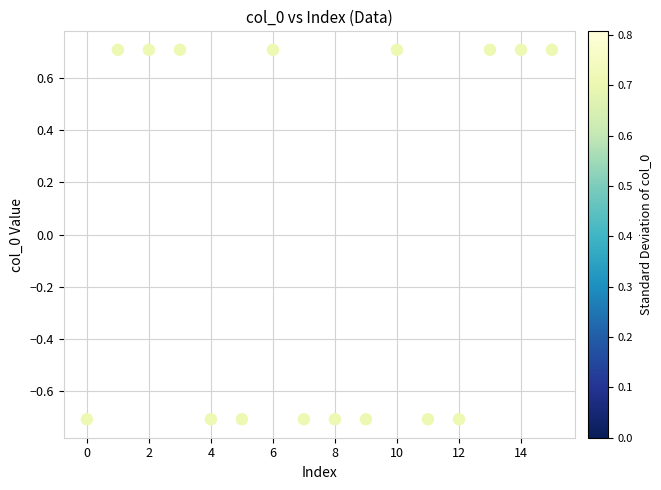

What is the range of Y values (max minus min)?

1.4